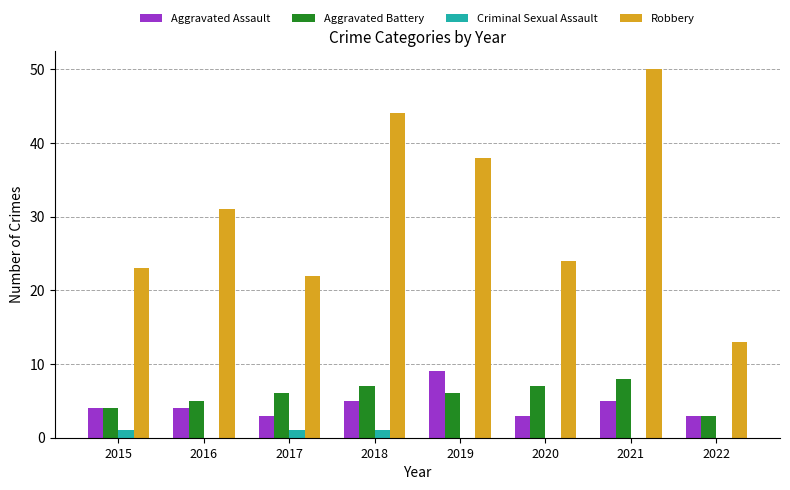

What value does the Aggravated Battery series have at 2017?

6